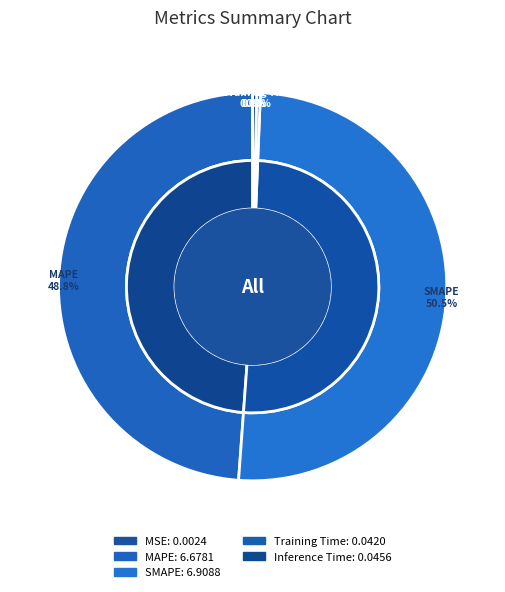

Do MSE and SMAPE together represent more than half of the pie?

Yes